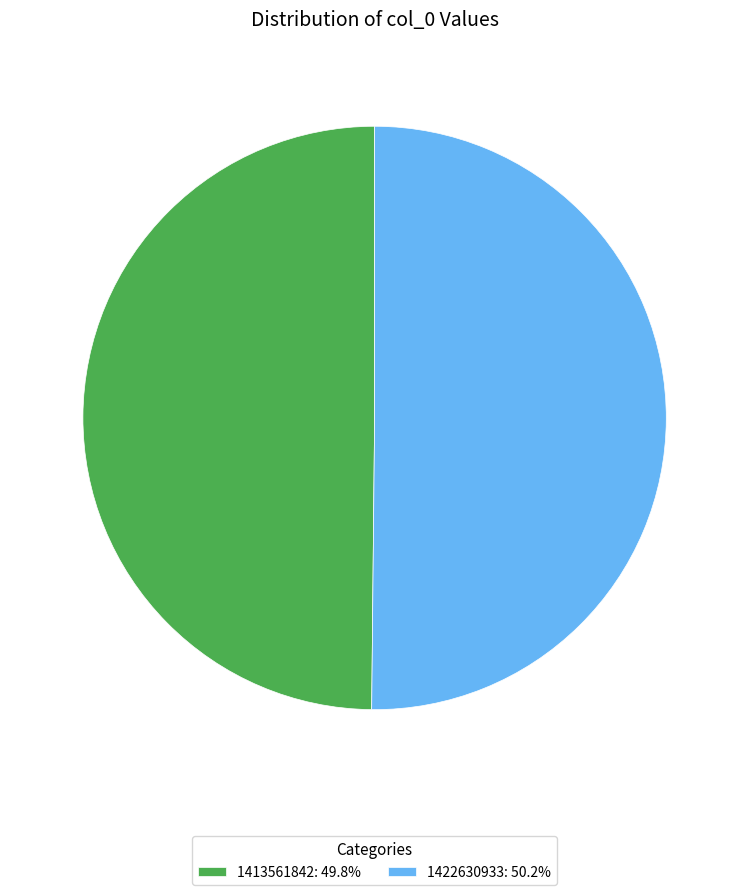

Approximately how many times larger is the value at 1413561842: 49.8% compared to 1422630933: 50.2%?

1.0